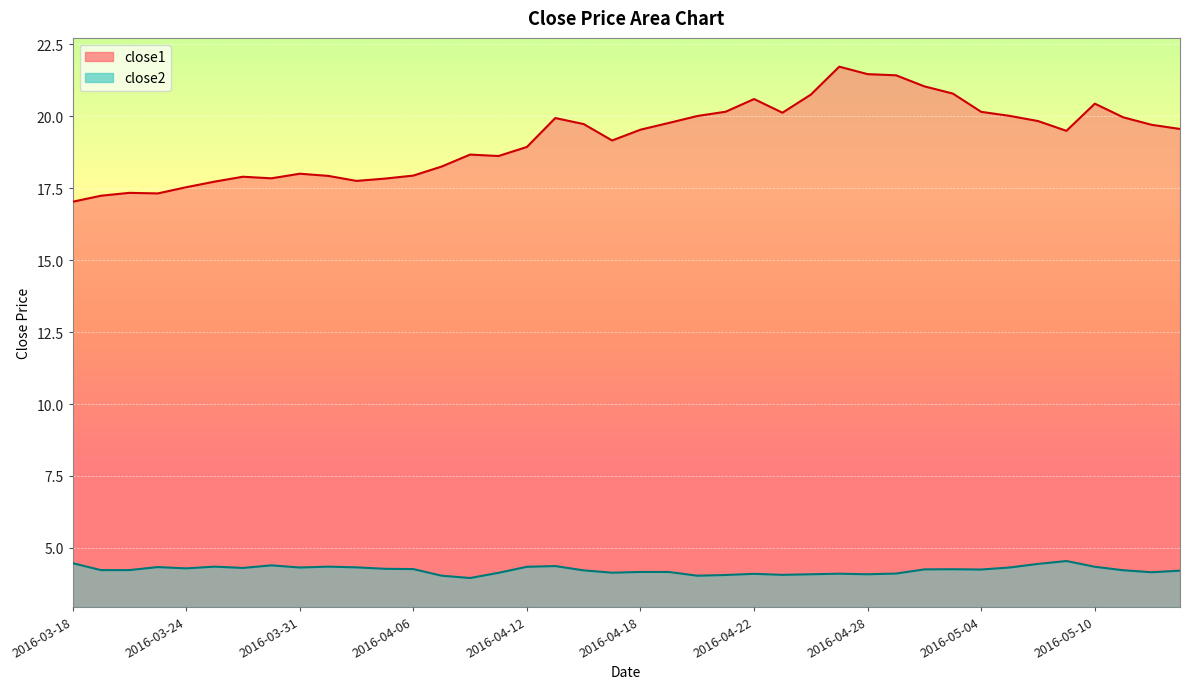

Between 2016-03-28 and 2016-05-11, which is larger?

2016-05-11